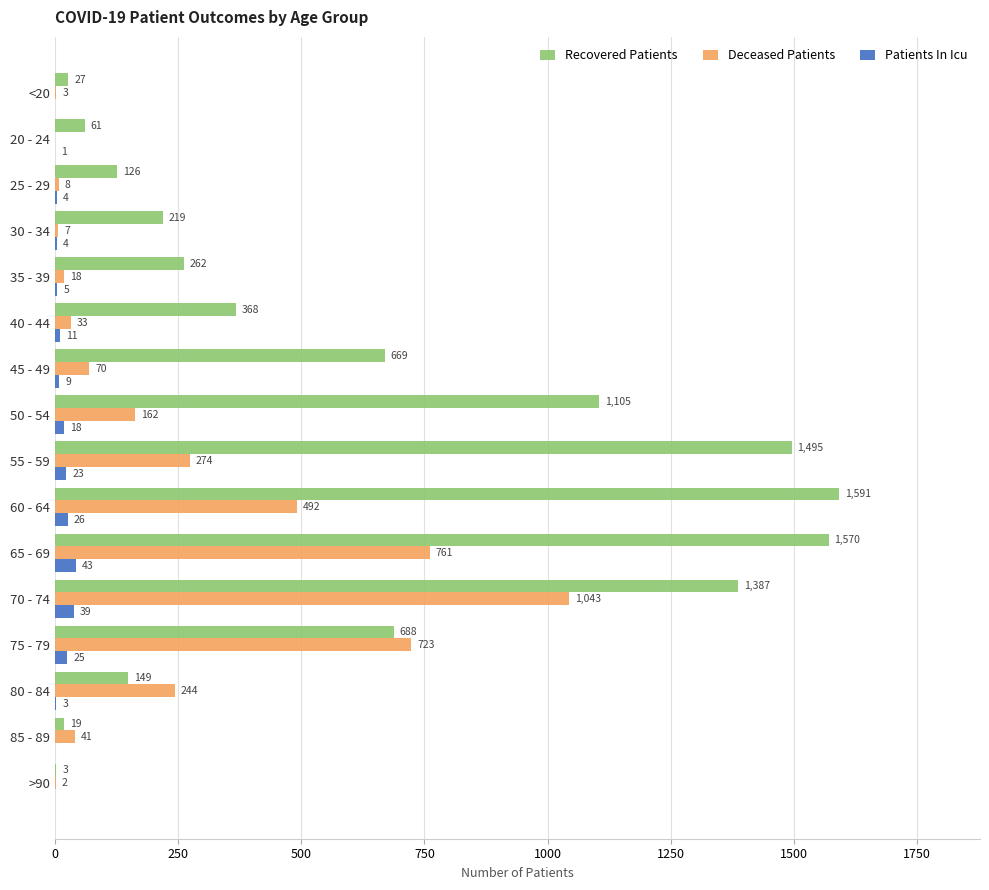

Which series has the widest spread of values?

Recovered Patients